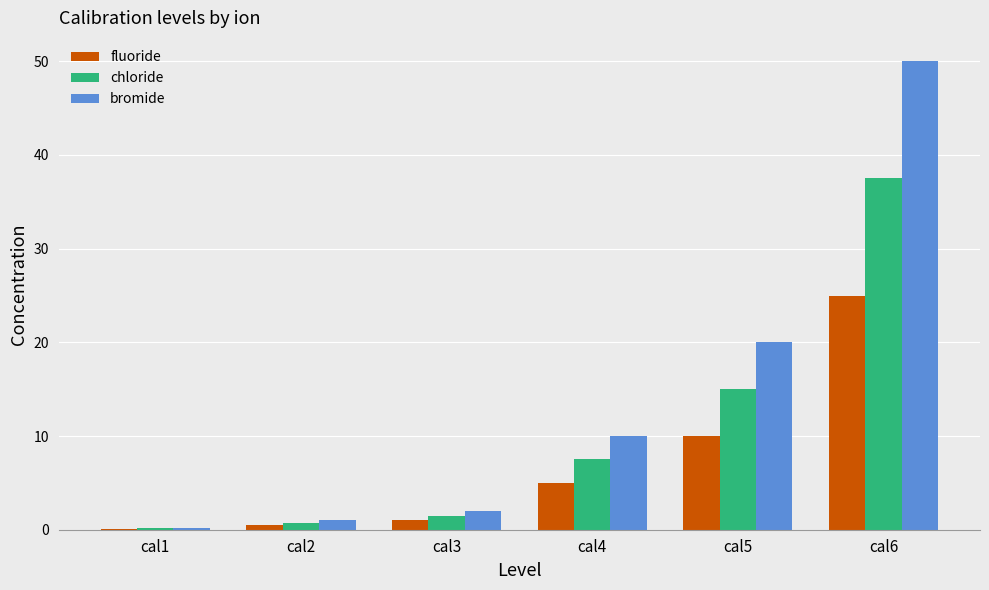

What is the sum of all fluoride values?

41.6